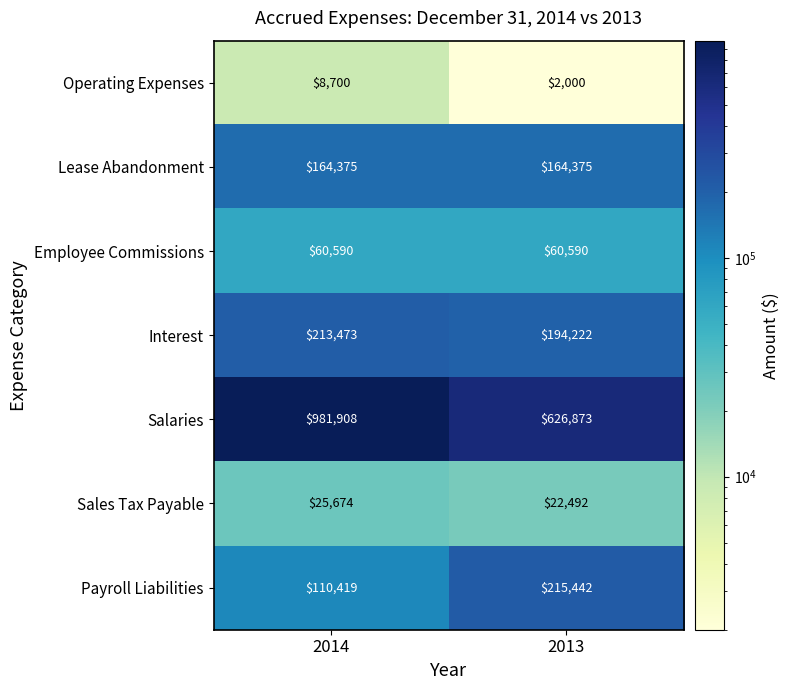

What is the difference between the highest and lowest values at 2013?

624873